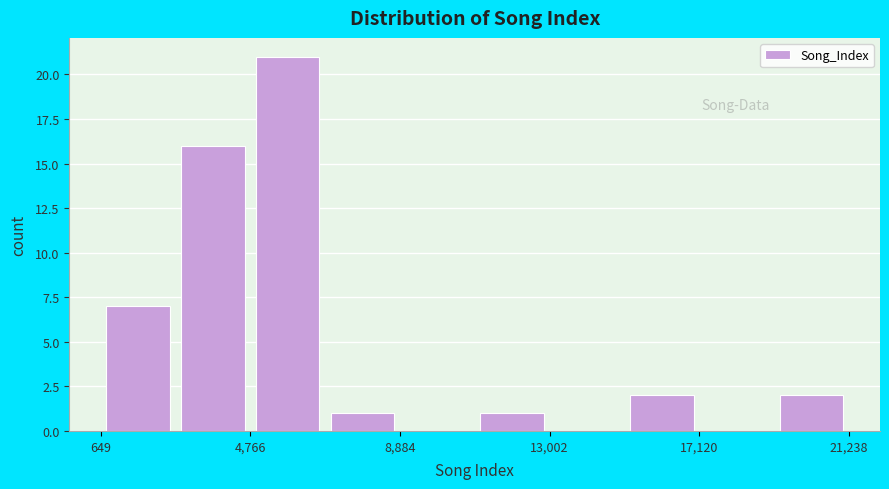

Reading left to right, transcribe this chart: for each bar, give the range it covers on the x-axis and its height. Neither the bar edges nor the heights are printed on the chart, so give them approximately, as read against the axes.

500 to 2500: 7
2500 to 5000: 16
5000 to 7000: 21
7000 to 9000: 1
9000 to 11000: 0
11000 to 13000: 1
13000 to 15000: 0
15000 to 17000: 2
17000 to 19000: 0
19000 to 21000: 2